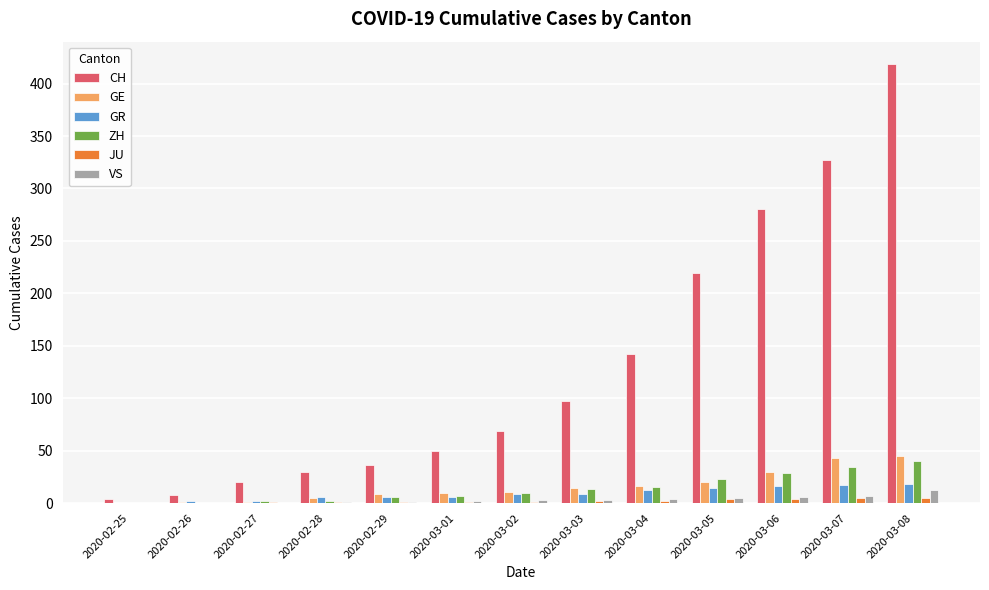

What is the greatest value displayed?

419